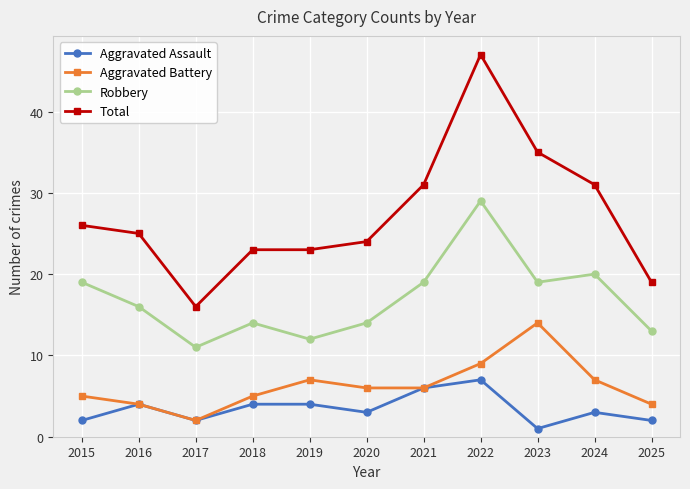

Reading right to left, list all the values displayed in this chart.

Aggravated Assault: 2	3	1	7	6	3	4	4	2	4	2
Aggravated Battery: 4	7	14	9	6	6	7	5	2	4	5
Robbery: 13	20	19	29	19	14	12	14	11	16	19
Total: 19	31	35	47	31	24	23	23	16	25	26